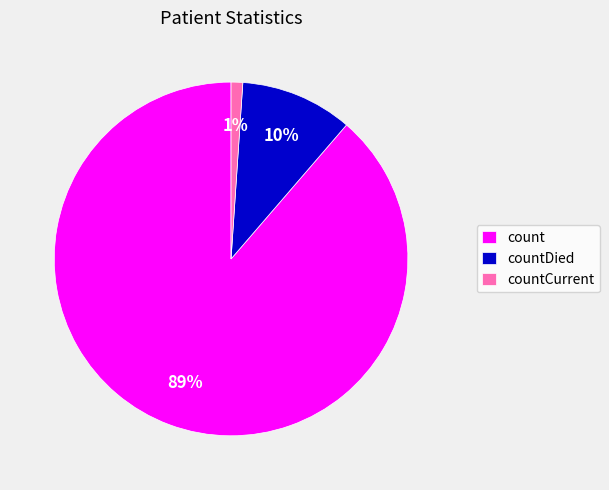

Do countDied and count together represent more than half of the pie?

Yes